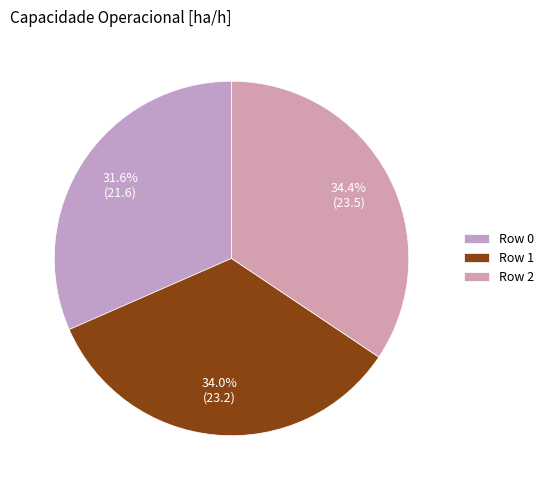

Between Row 0 and Row 1, which is larger?

Row 1